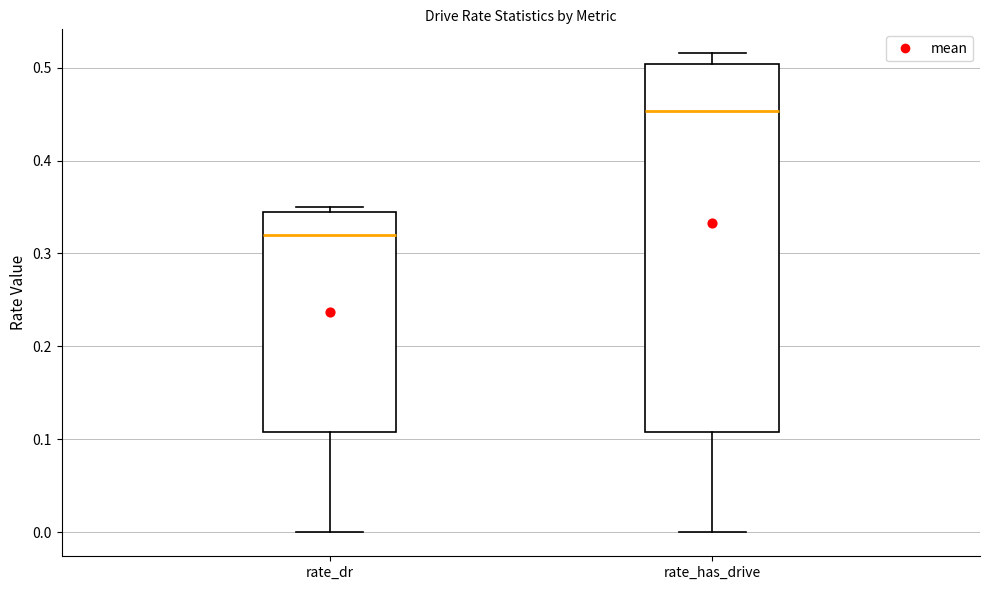

Reading left to right, read every box against the y-axis: the position of its median line, the range the box covers, and the ends of its whiskers. The values are not printed on the chart, so give them approximately, as read against the axis.

rate_dr: median 0.32, box 0.11 to 0.34, whiskers 0.00 to 0.35
rate_has_drive: median 0.45, box 0.11 to 0.50, whiskers 0.00 to 0.52